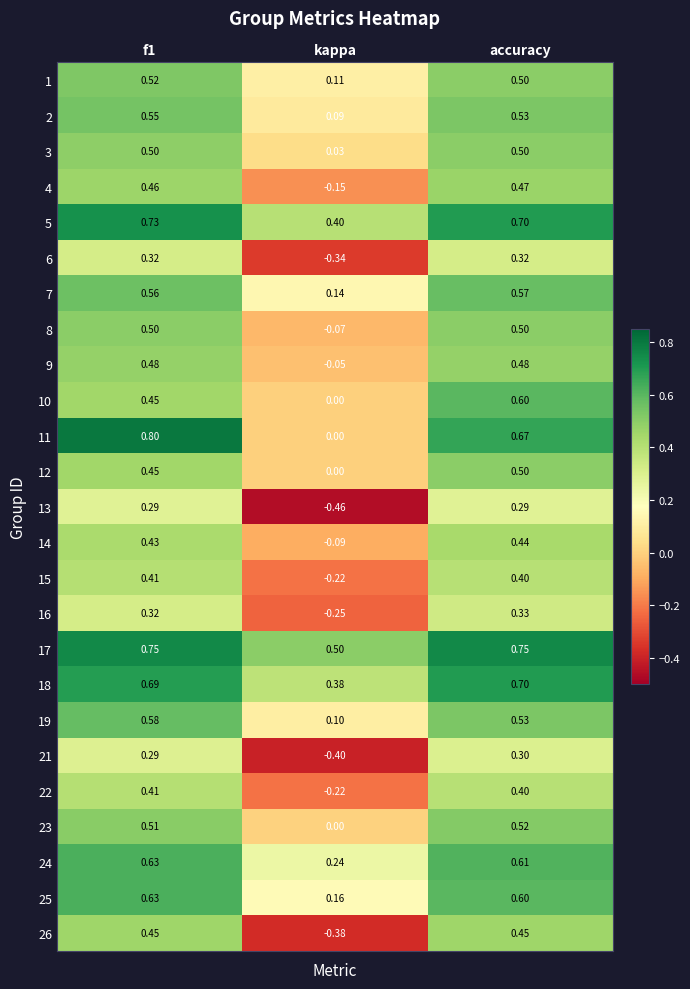

Is the value of 21 at kappa greater than the value of 16 at kappa?

No